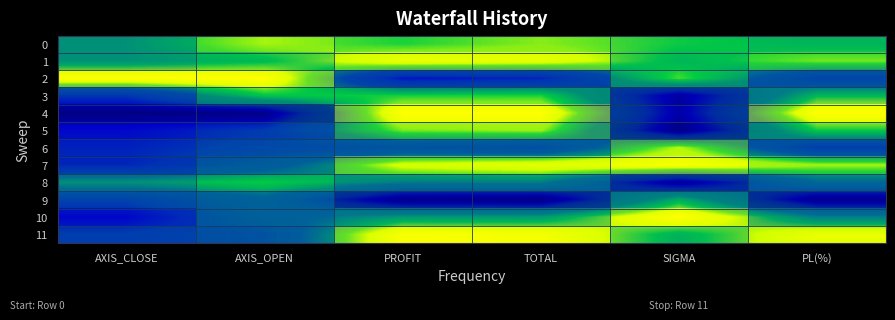

What is the approximate value of row_11 at AXIS_OPEN?

0.4